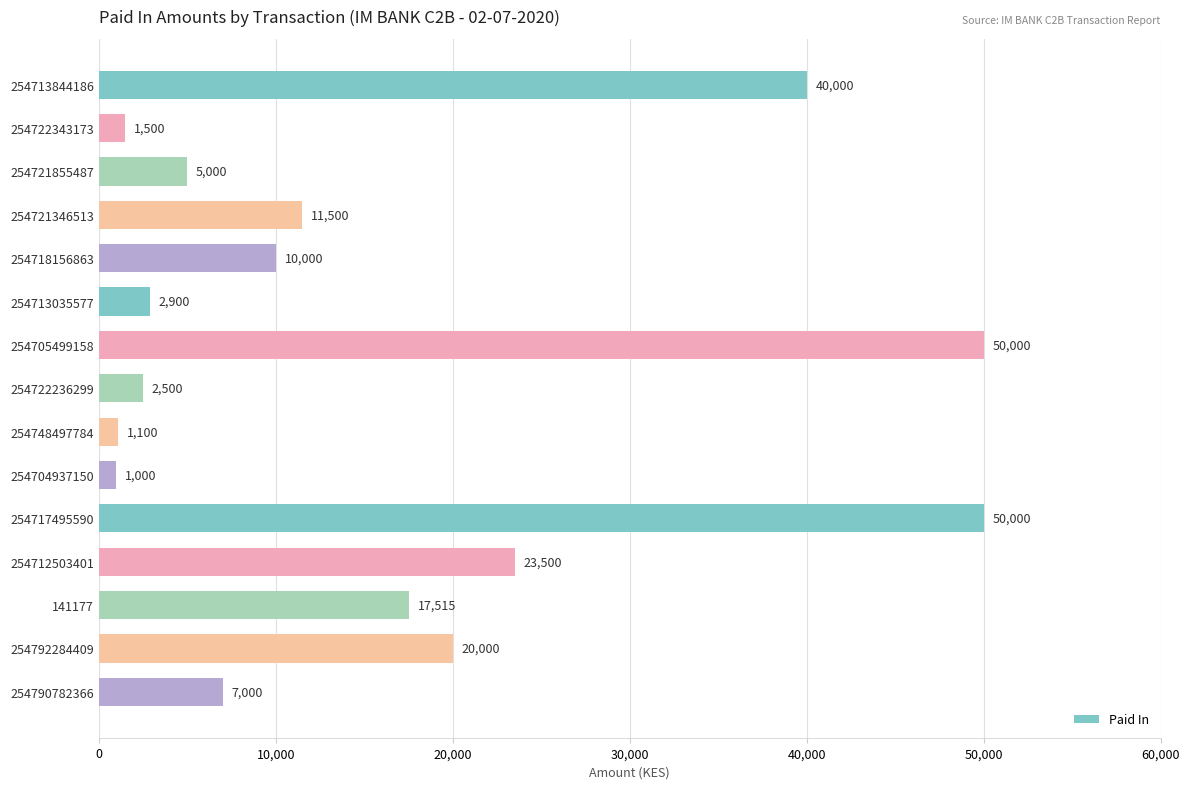

The chart shows a value of 2500 at 254722236299. True or false?

True